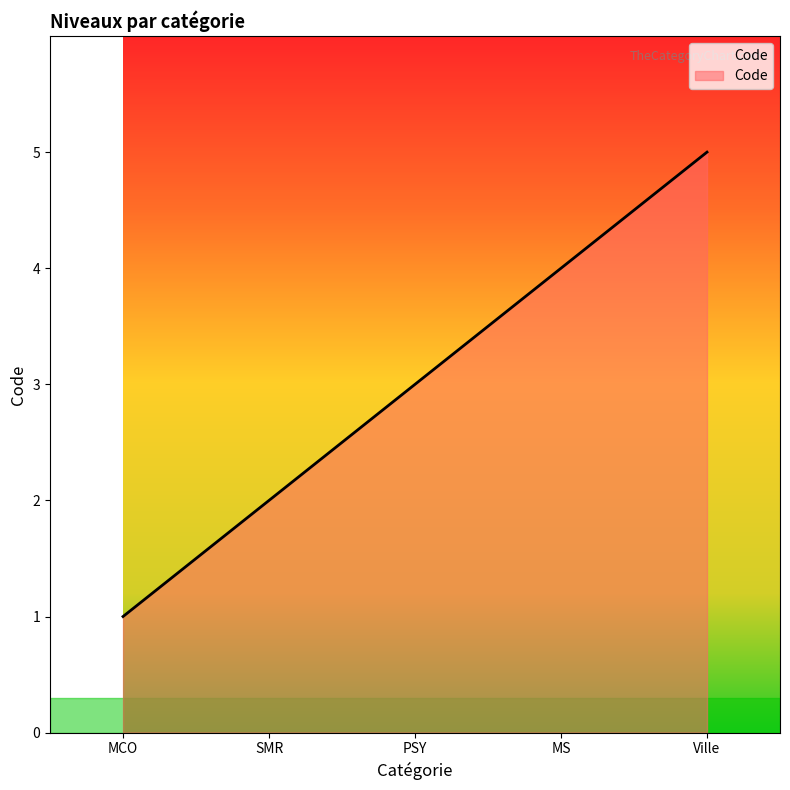

What is the minimum value shown in the chart?

1.0